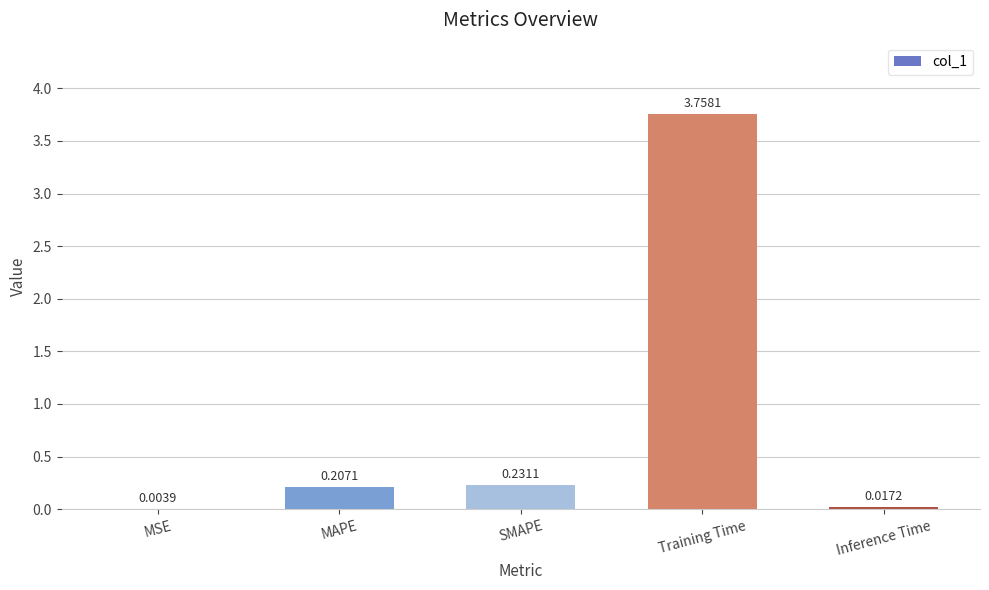

Where is the data nearest to the value 1?

SMAPE